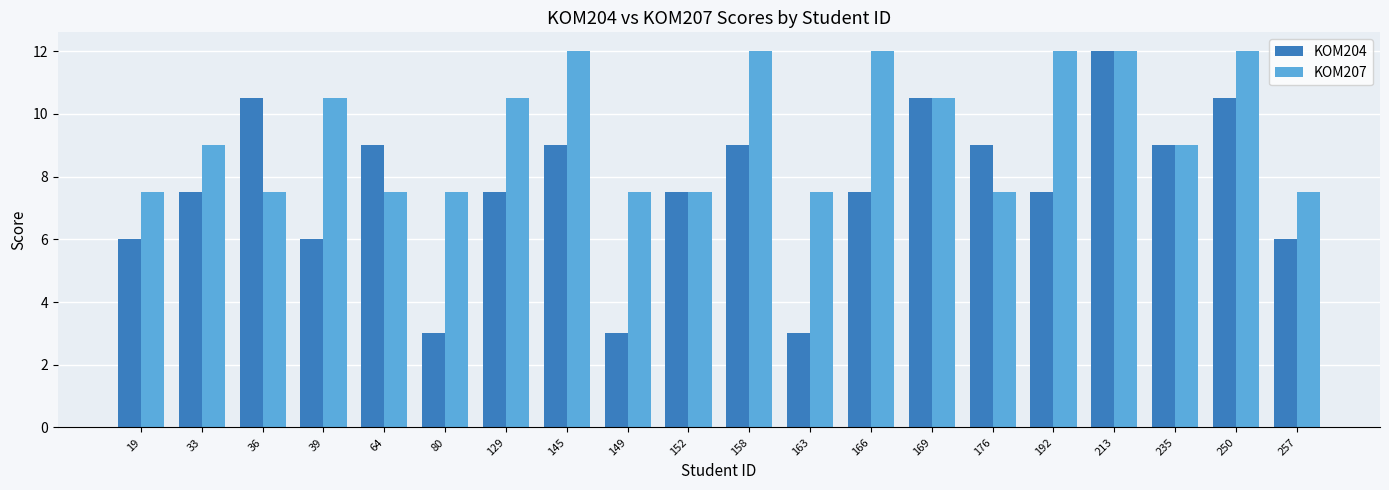

What is the sum of all KOM204 values?

153.0